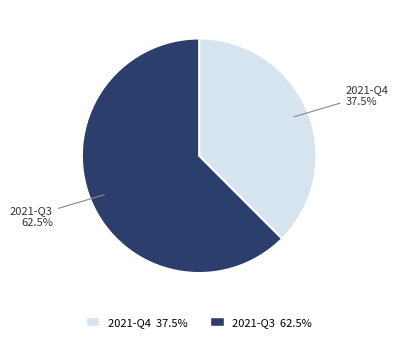

Count the number of slices in the pie.

2